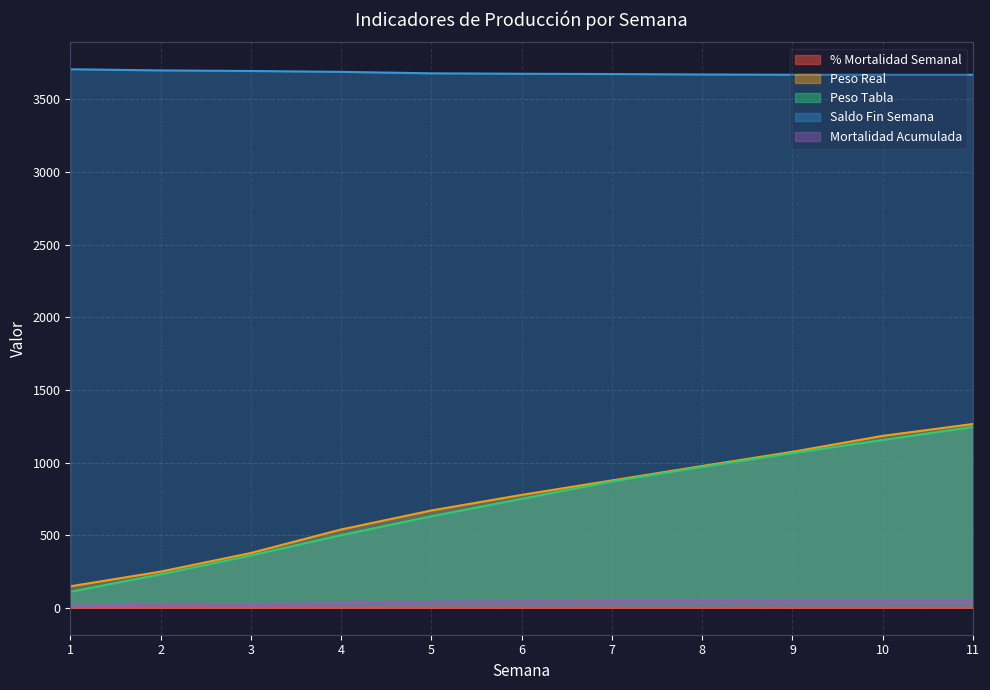

Reading left to right, what are all the values shown in this chart?

% Mortalidad Semanal: 0.4	0.2	0.1	0.2	0.3	0.1	0.1	0.1	0.1	0.0	0.0
Peso Real: 148.1	249.0	377.3	539.2	670.0	777.2	876.7	976.1	1073.7	1183.6	1265.2
Peso Tabla: 110.0	230.0	360.0	500.0	630.0	750.0	870.0	970.0	1065.0	1155.0	1245.0
Saldo Fin Semana: 3707.0	3699.0	3695.0	3689.0	3679.0	3676.0	3674.0	3671.0	3669.0	3669.0	3669.0
Mortalidad Acumulada: 13.0	21.0	25.0	31.0	41.0	44.0	46.0	49.0	51.0	51.0	51.0